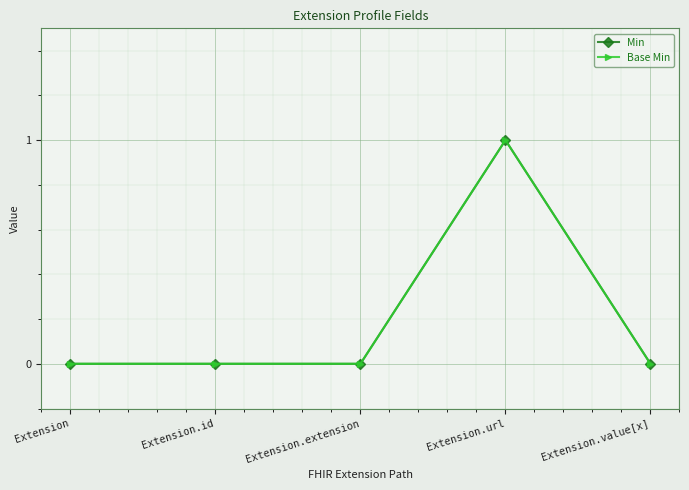

Count the Base Min values in the range 0 to 1.

5